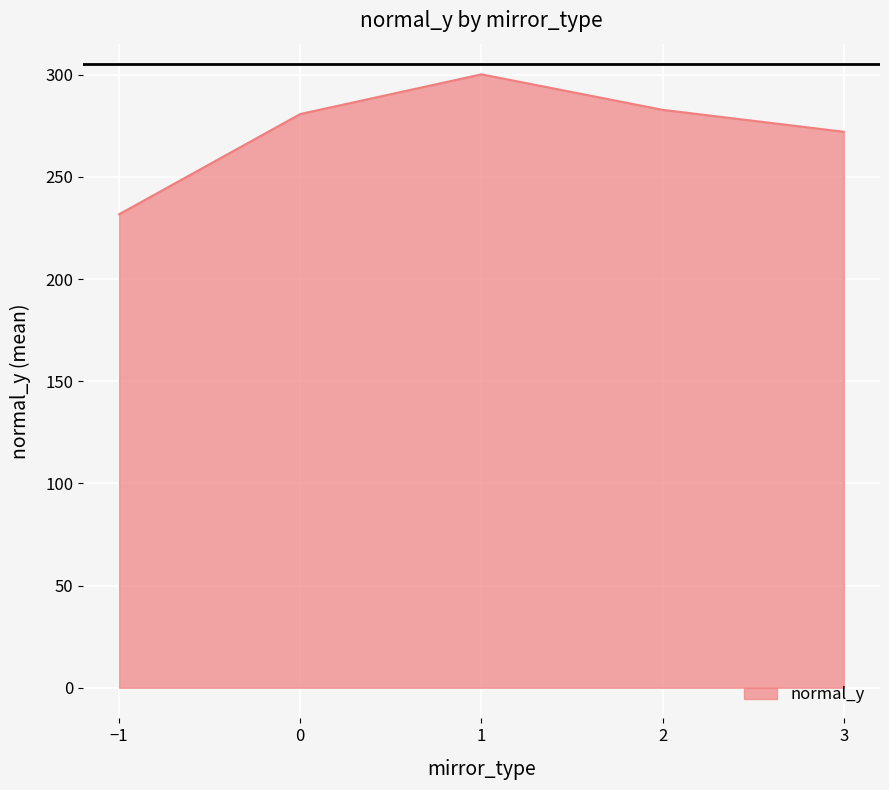

True or false: the data shows 168.6 at 0.

False